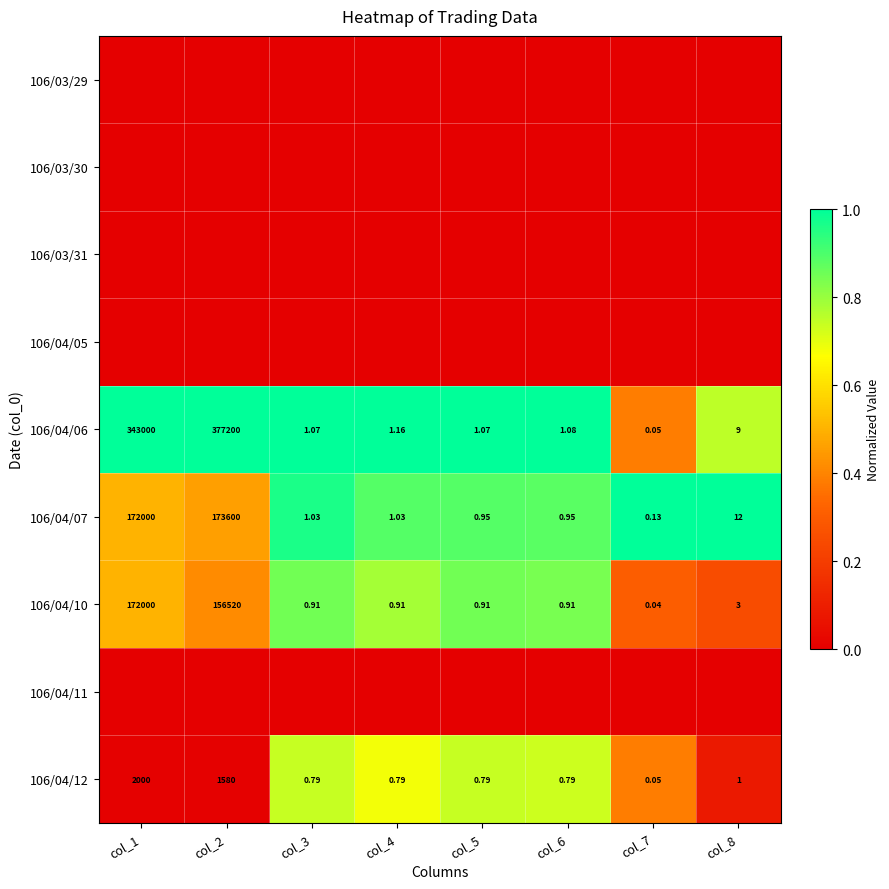

Which label corresponds to the smallest value in the chart?

col_1